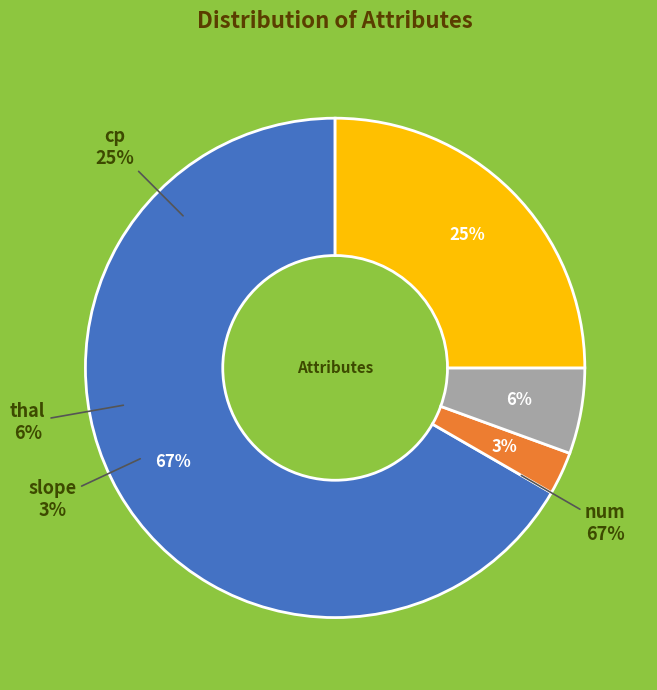

What percentage is NOT represented by cp?

75.0%